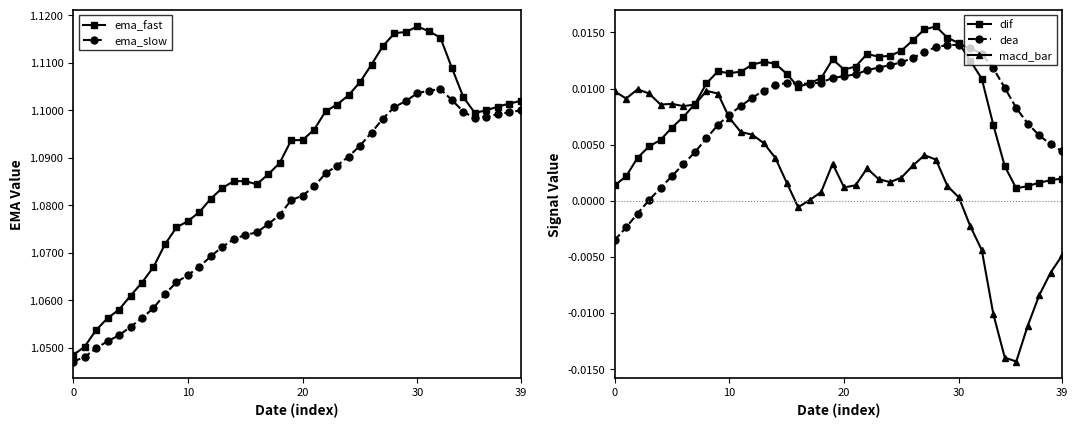

True or false: dif and ema_slow cross at least once.

False